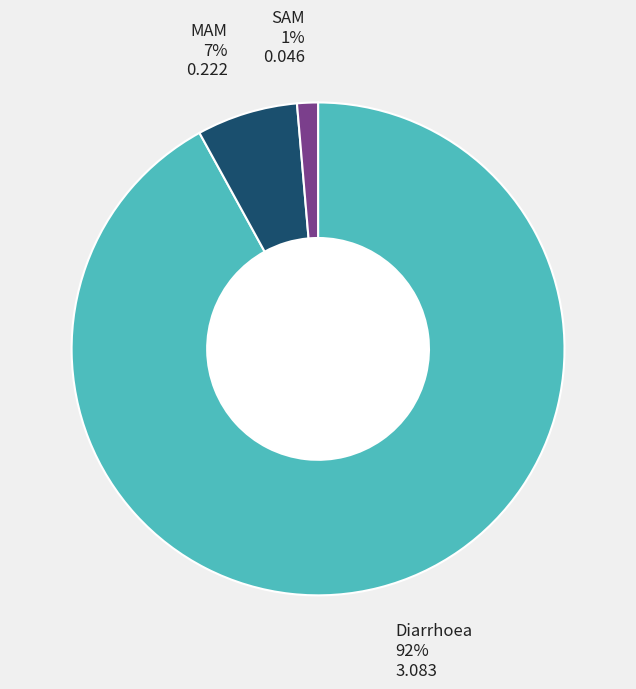

How many segments does this pie chart have?

3